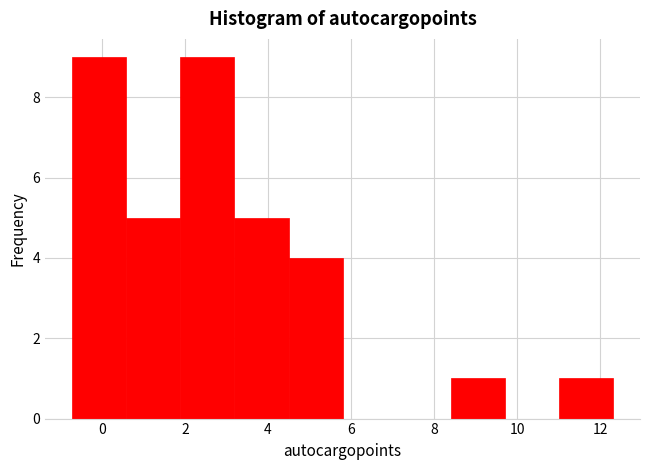

Reading left to right, list every bar in this chart as the range it spans on the x-axis followed by its height. Neither the bar edges nor the heights are printed on the chart, so give them approximately, as read against the axes.

-0.8 to 0.6: 9
0.6 to 1.8: 5
1.8 to 3.2: 9
3.2 to 4.4: 5
4.4 to 5.8: 4
5.8 to 7.0: 0
7.0 to 8.4: 0
8.4 to 9.6: 1
9.6 to 11.0: 0
11.0 to 12.4: 1